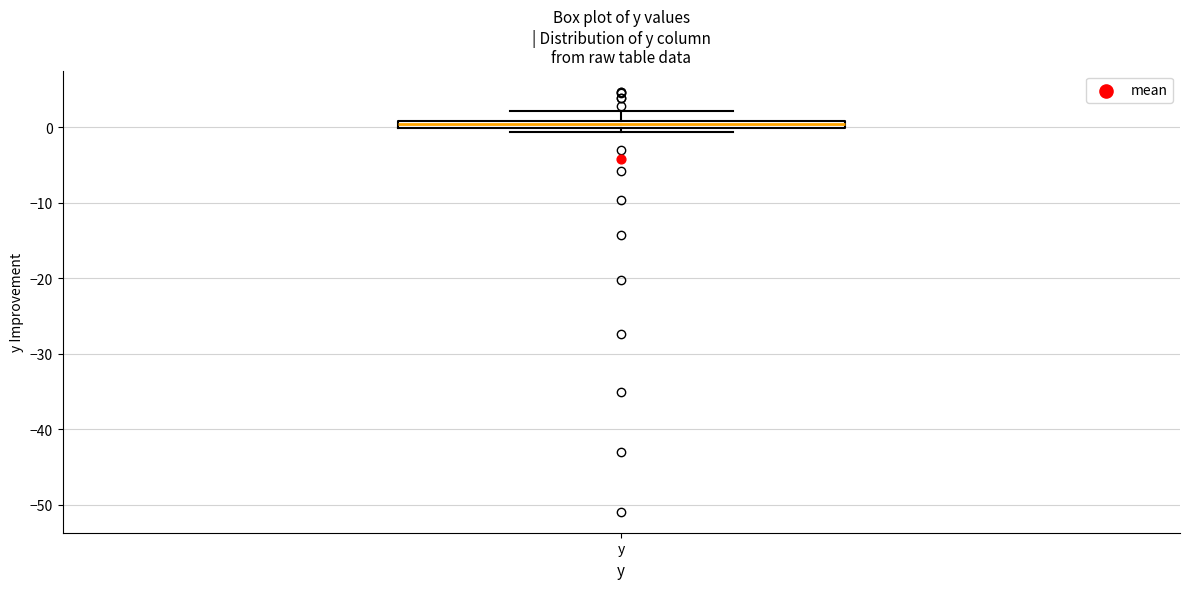

Where is the upper edge of the box for y on the y-axis? The values are not printed on the chart, so give them approximately, as read against the axis.

1